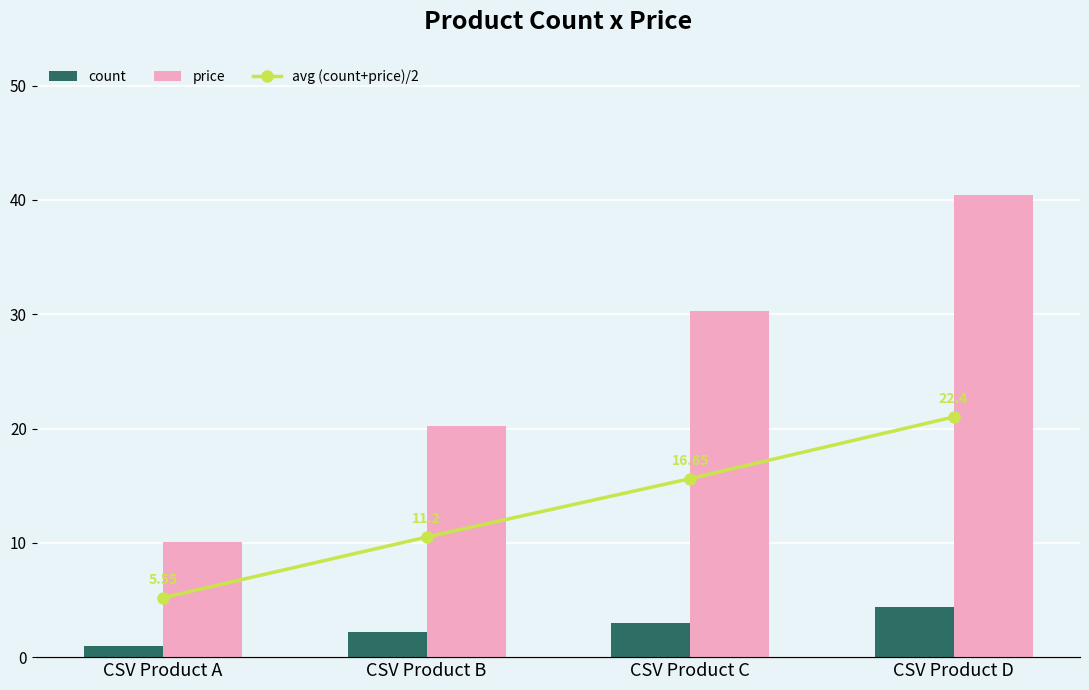

What is the difference between the price values at CSV Product D and CSV Product A?

30.3